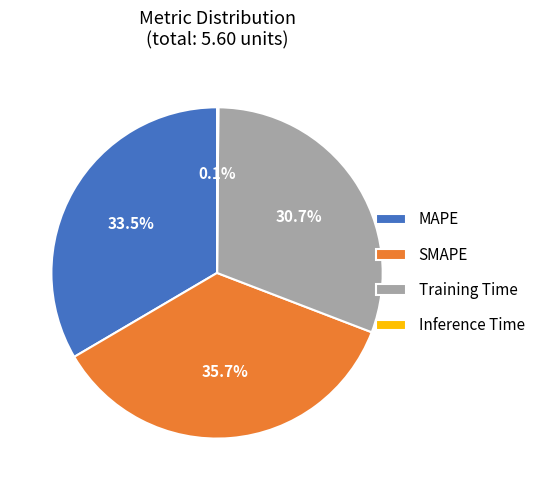

Is SMAPE the majority of the pie?

No